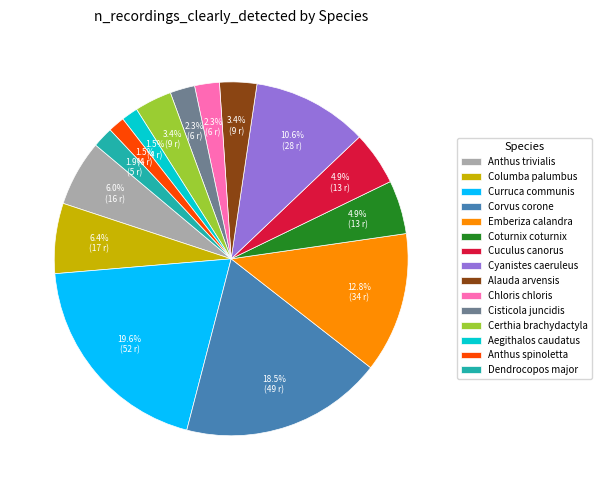

What percentage is the Cyanistes caeruleus slice, to the nearest percent?

11%